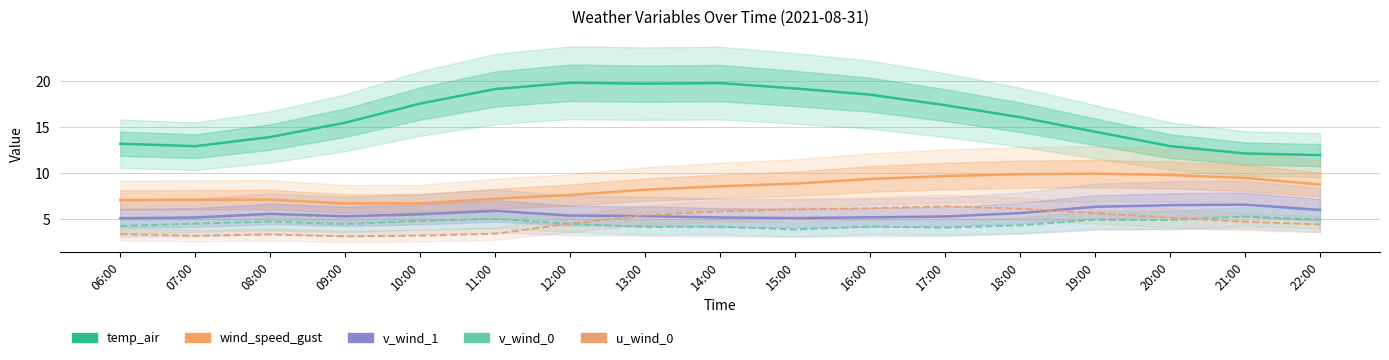

At how many categories does at least one series exceed 18?

6